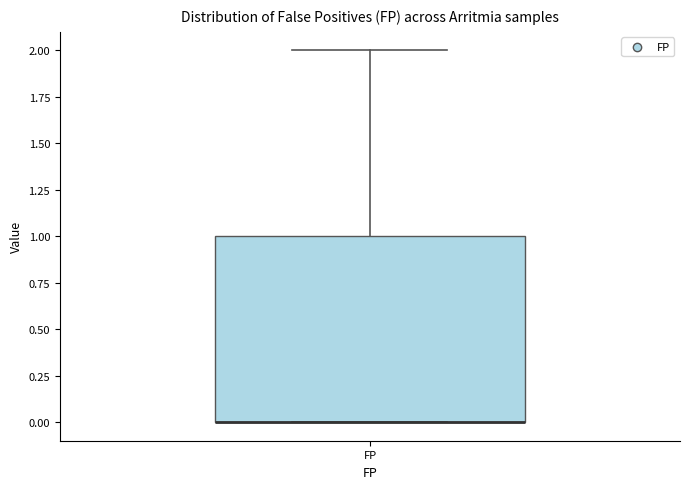

Transcribe this box plot: give where the median line is, the range the box spans, and where the two whiskers end, as read against the y-axis. The values are not printed on the chart, so give them approximately, as read against the axis.

median 0 (drawn on the box's lower edge), box 0 to 1, whiskers 0 to 2